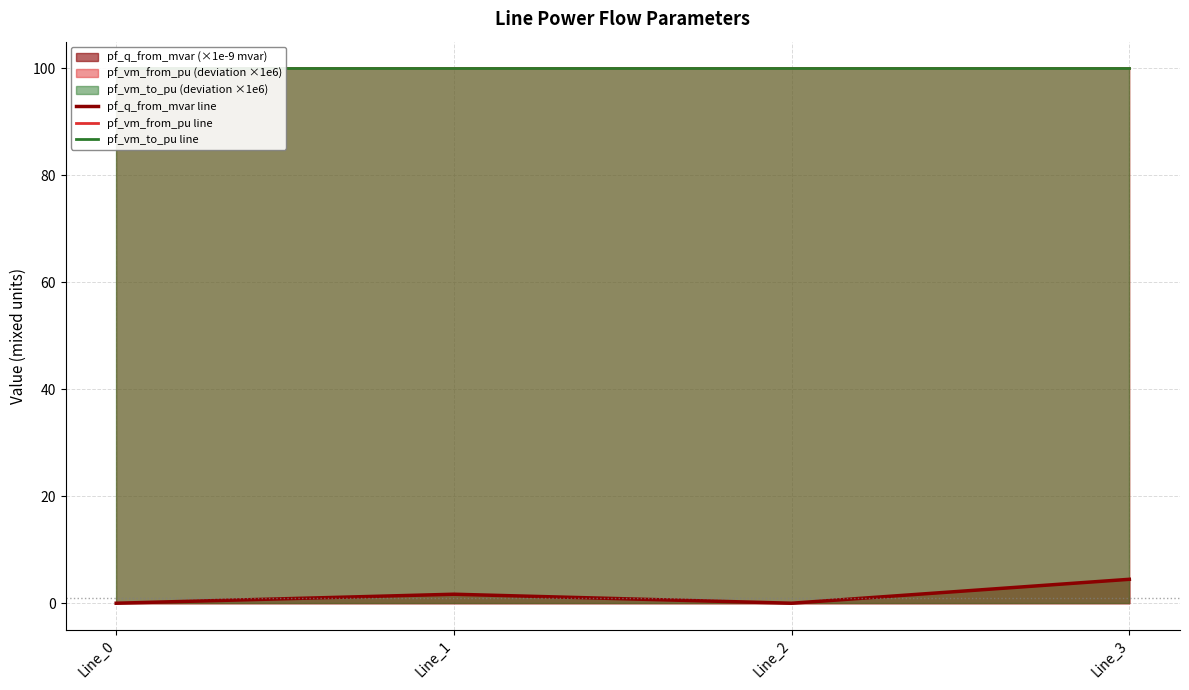

What is the sum of the pf_q_from_mvar line values at Line_2 and Line_3?

4.5